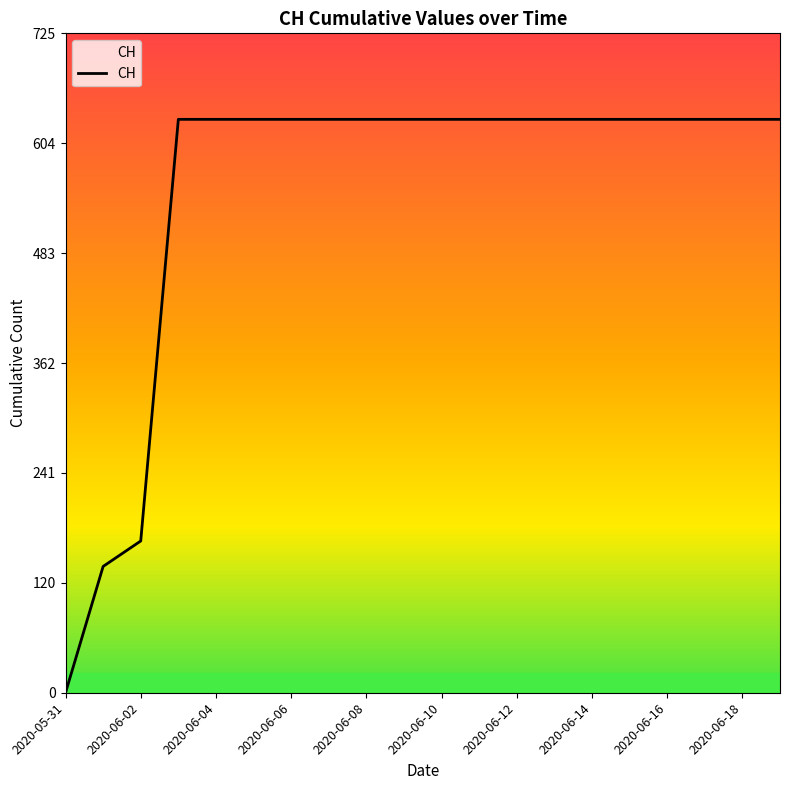

What is the difference between the maximum and minimum values?

631